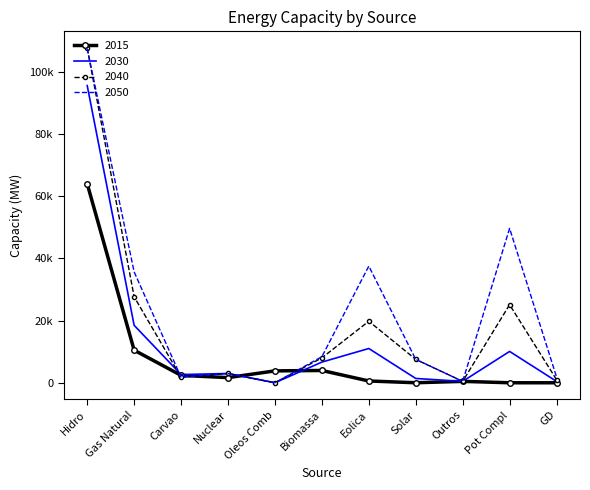

Reading left to right, list all the values displayed in this chart.

2015: 63958	10475	2380	1651	3820	3951	573	3	451	0	0
2030: 95534	18468	2635	2983	0	6644	11014	1385	451	10071	451
2040: 107591	27643	1771	2983	0	8001	19779	7517	451	25095	1002
2050: 107427	35649	1771	2983	0	8377	37497	7517	451	49629	1866